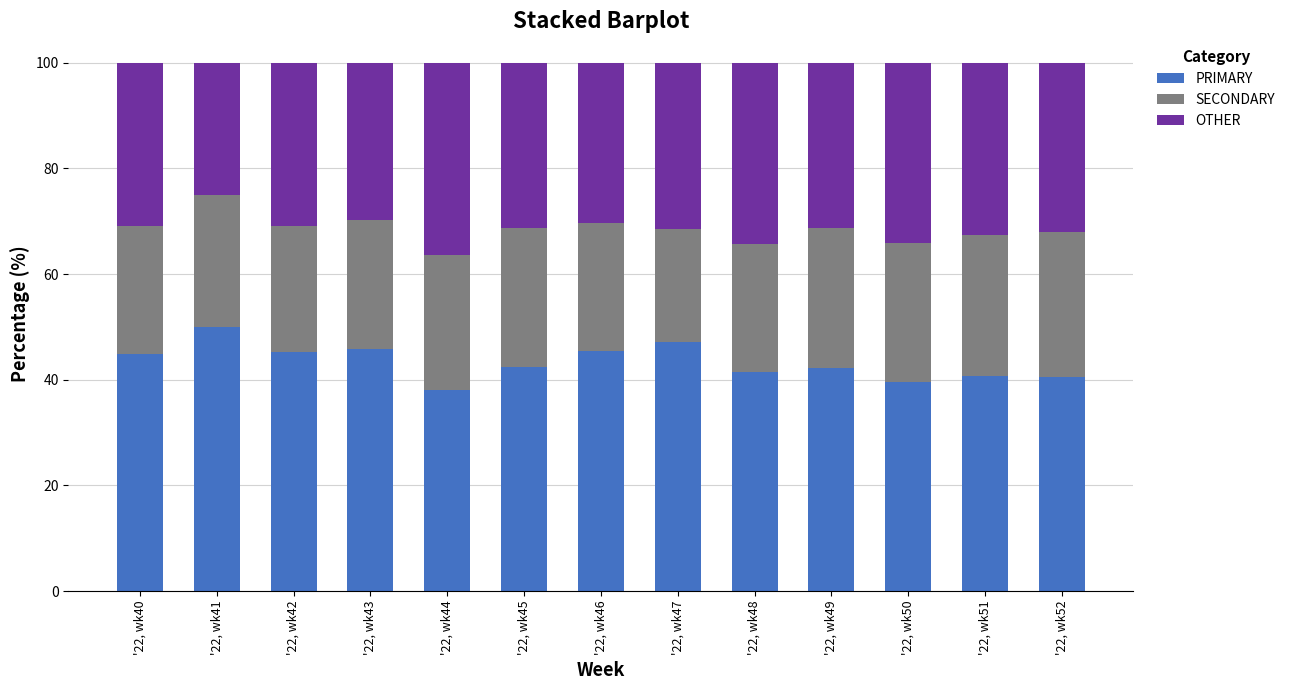

Rank the categories by PRIMARY value from lowest to highest.

'22, wk44, '22, wk50, '22, wk52, '22, wk51, '22, wk48, '22, wk49, '22, wk45, '22, wk40, '22, wk42, '22, wk46, '22, wk43, '22, wk47, '22, wk41